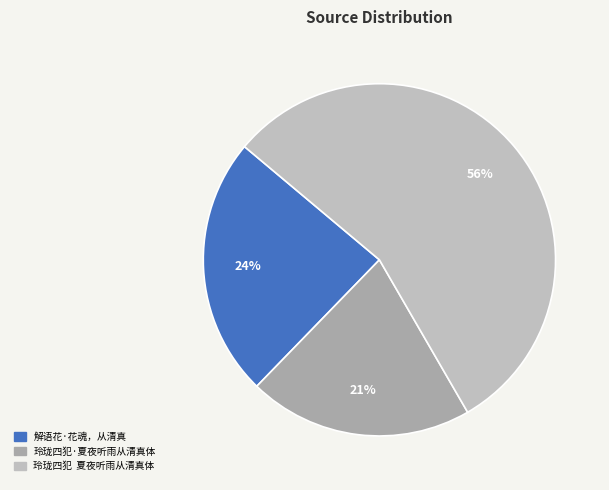

True or false: 解语花·花魂，从清真 accounts for 31% of the total.

False